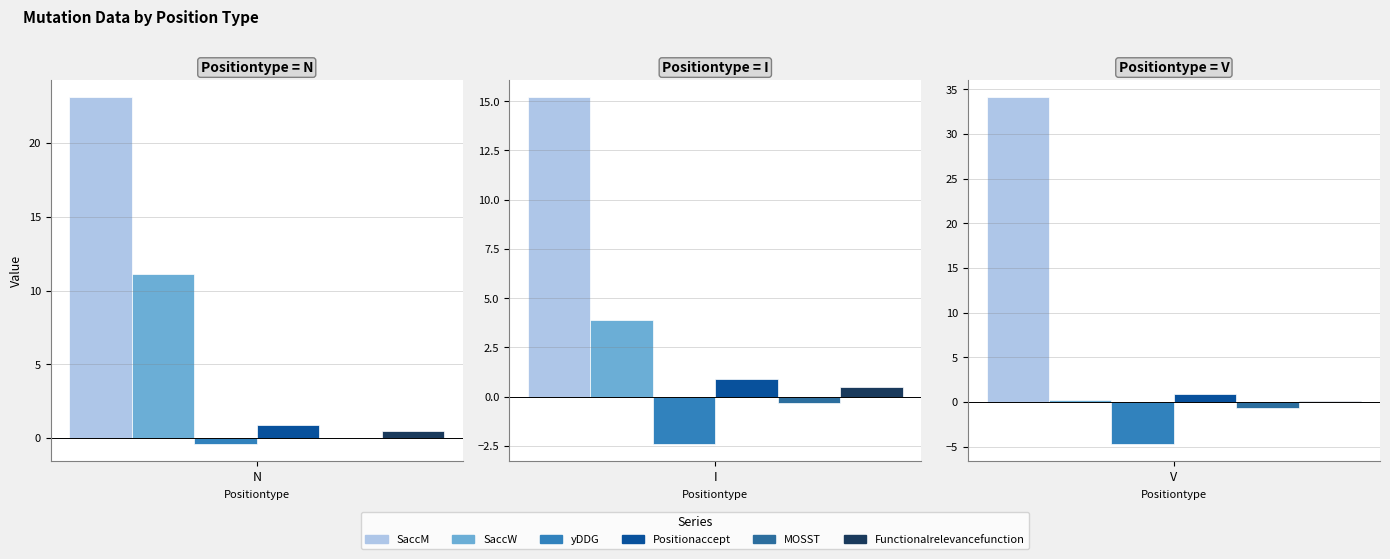

Reading left to right, what are all the values shown in this chart?

SaccM: N=23.1	I=15.2	V=34.1
SaccW: N=11.1	I=3.9	V=0.2
yDDG: N=-0.4	I=-2.4	V=-4.7
Positionaccept: N=0.9	I=0.9	V=0.9
MOSST: N=0.0	I=-0.3	V=-0.7
Functionalrelevancefunction: N=0.5	I=0.5	V=0.1